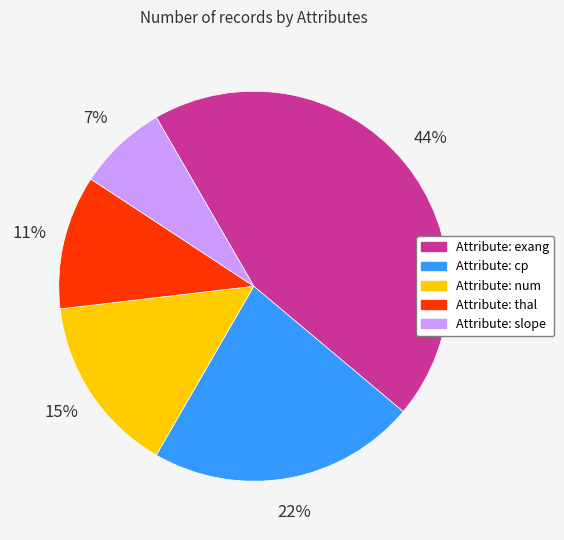

Is there any slice that represents more than half of the pie?

No